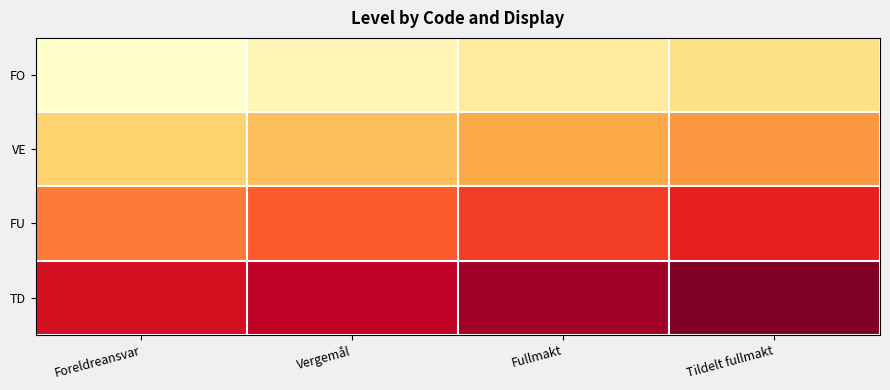

Which series has the largest range (max minus min)?

TD